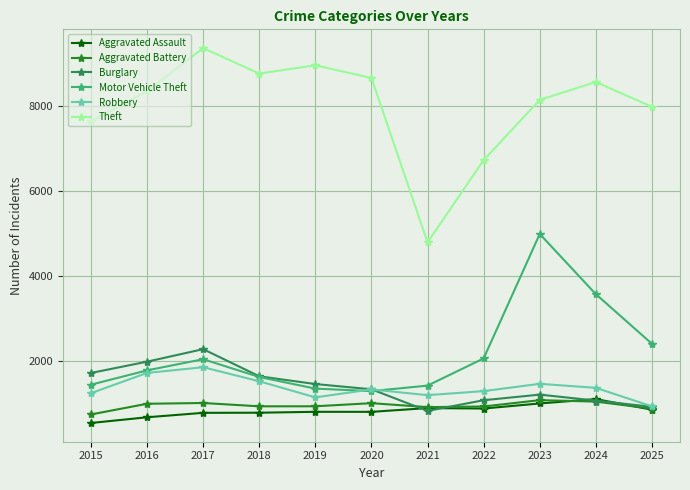

In Burglary, how many points are higher than both neighbors (excluding endpoints)?

2